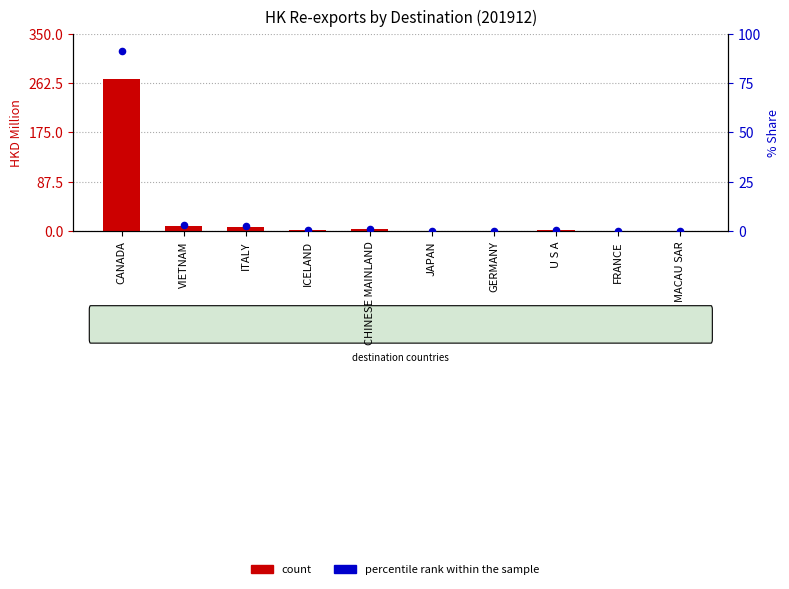

At how many categories does at least one series exceed 89?

1